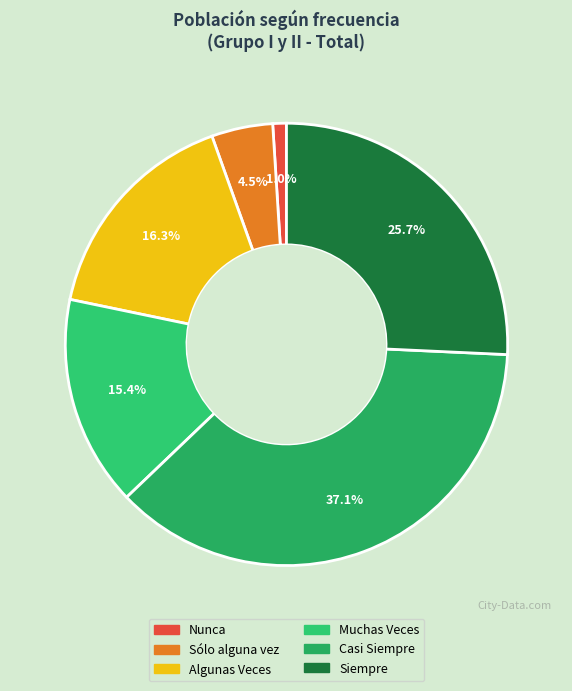

How many slices are in this pie chart?

6